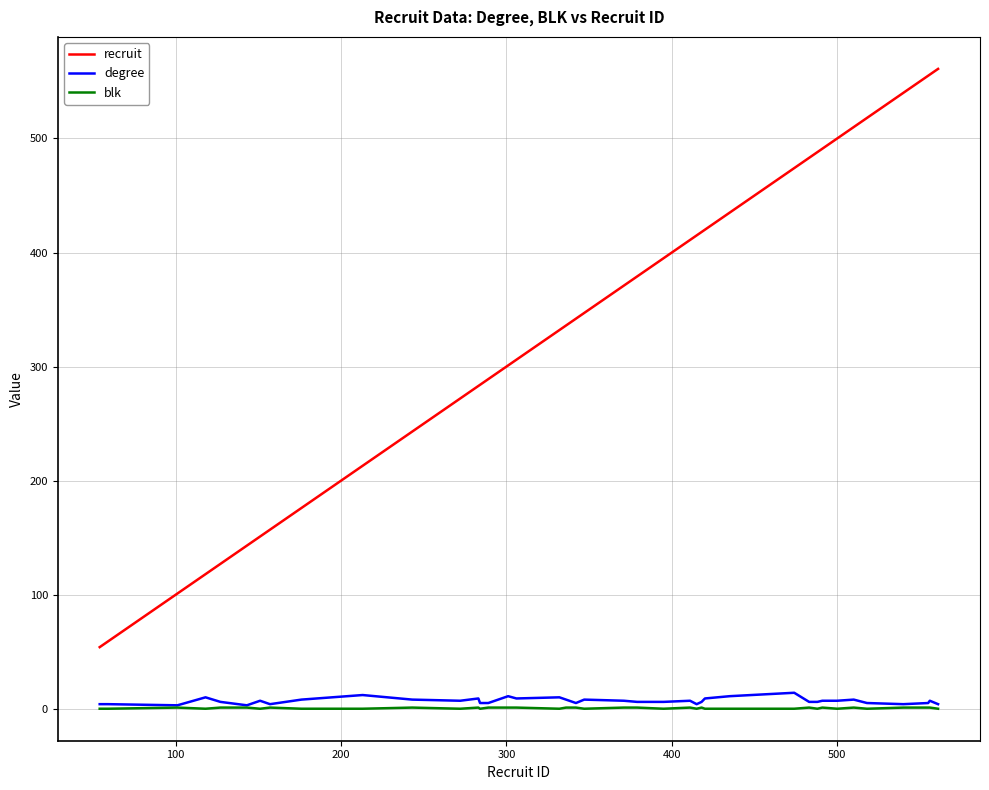

Which series has the widest spread of values?

recruit